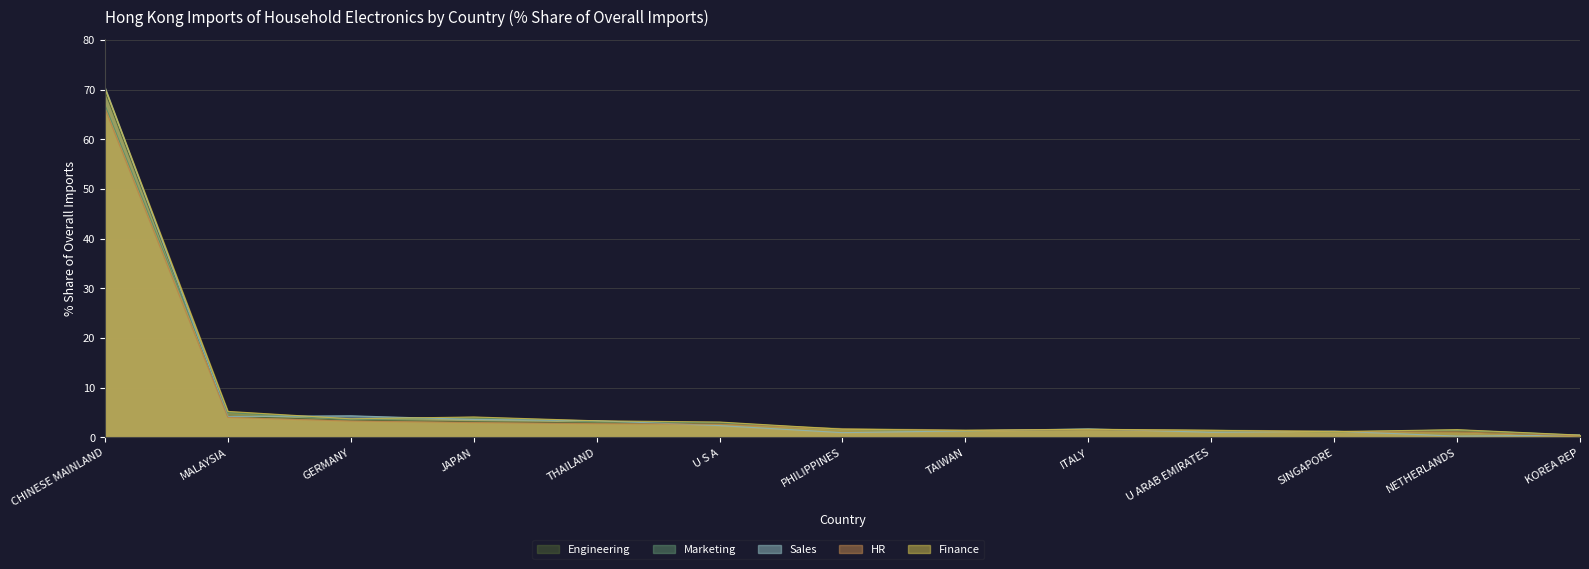

How many lines are shown in the chart?

5